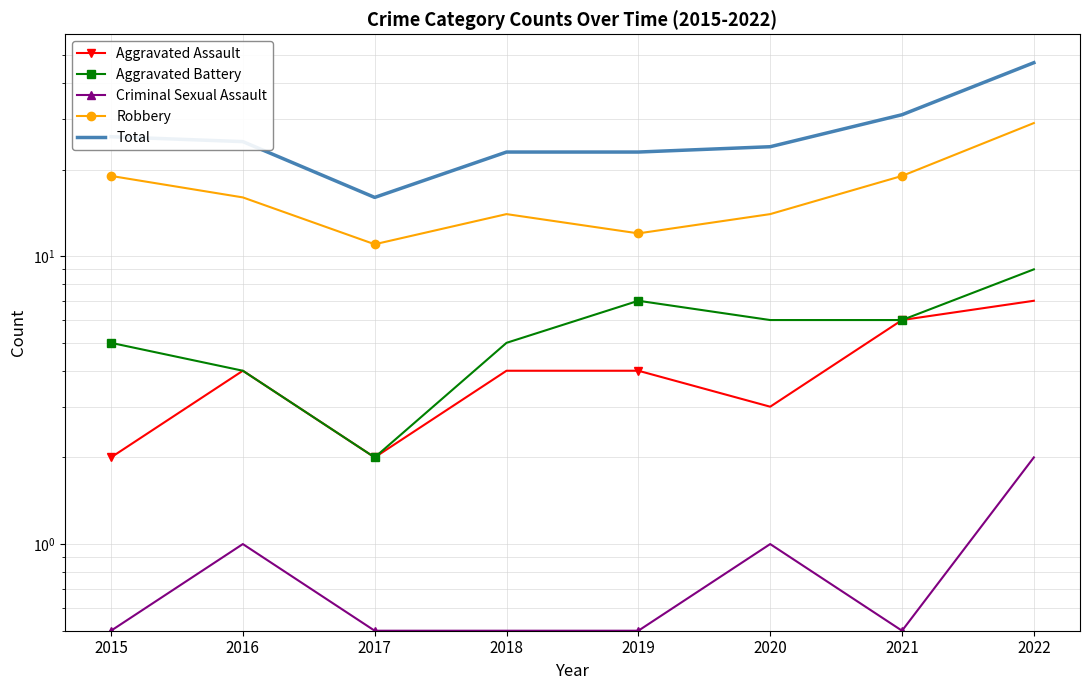

What is the average value of the Total series?

26.9